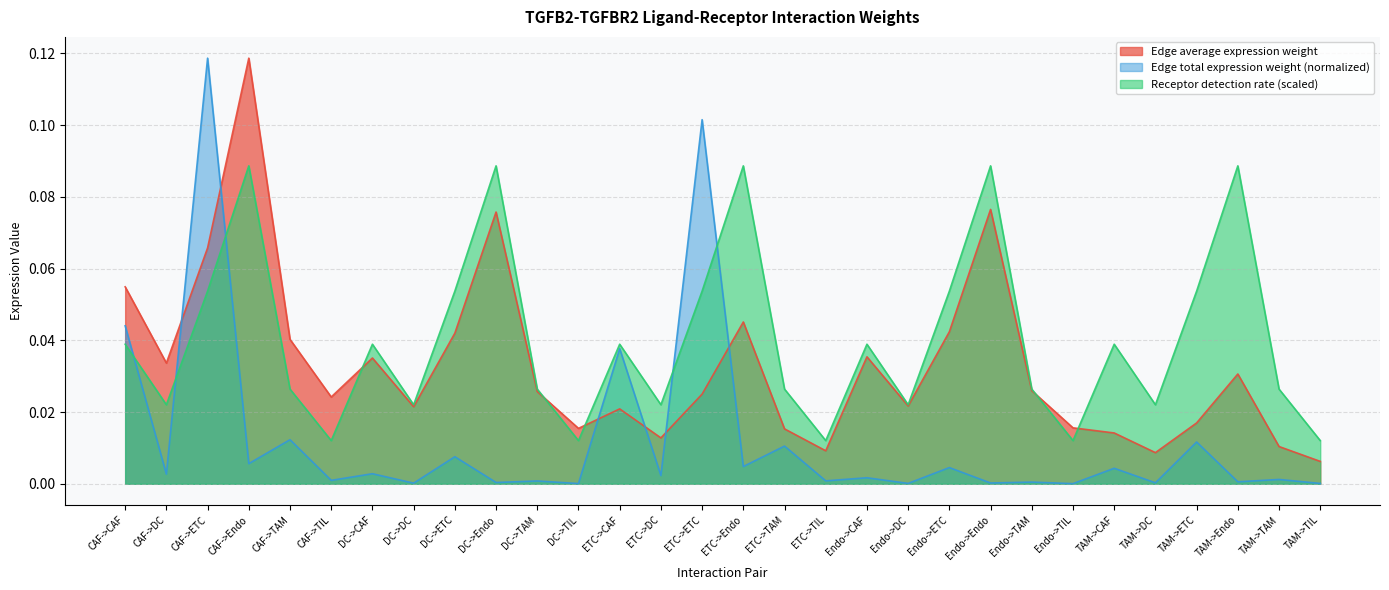

How many distinct data groups are displayed?

3